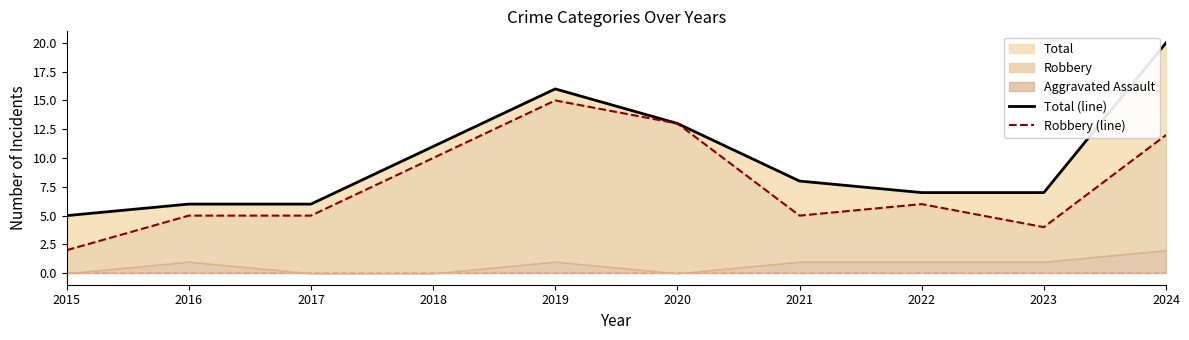

True or false: Robbery (line) and Total (line) cross at least once.

False